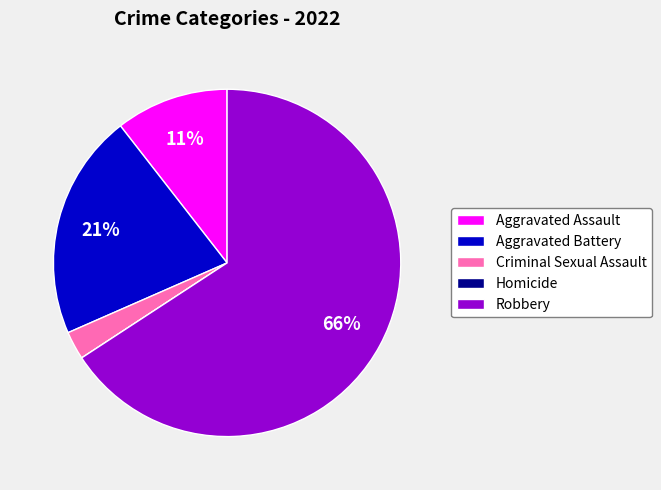

True or false: Aggravated Battery accounts for 21% of the total.

True